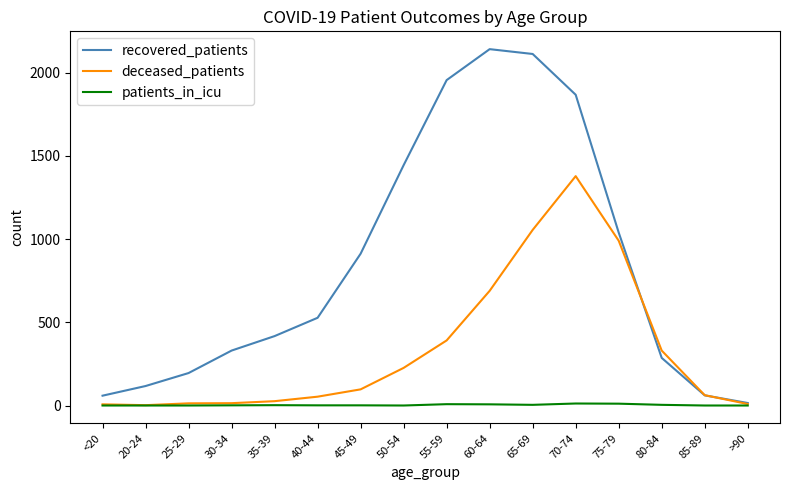

True or false: patients_in_icu has a value of 0 at <20.

True